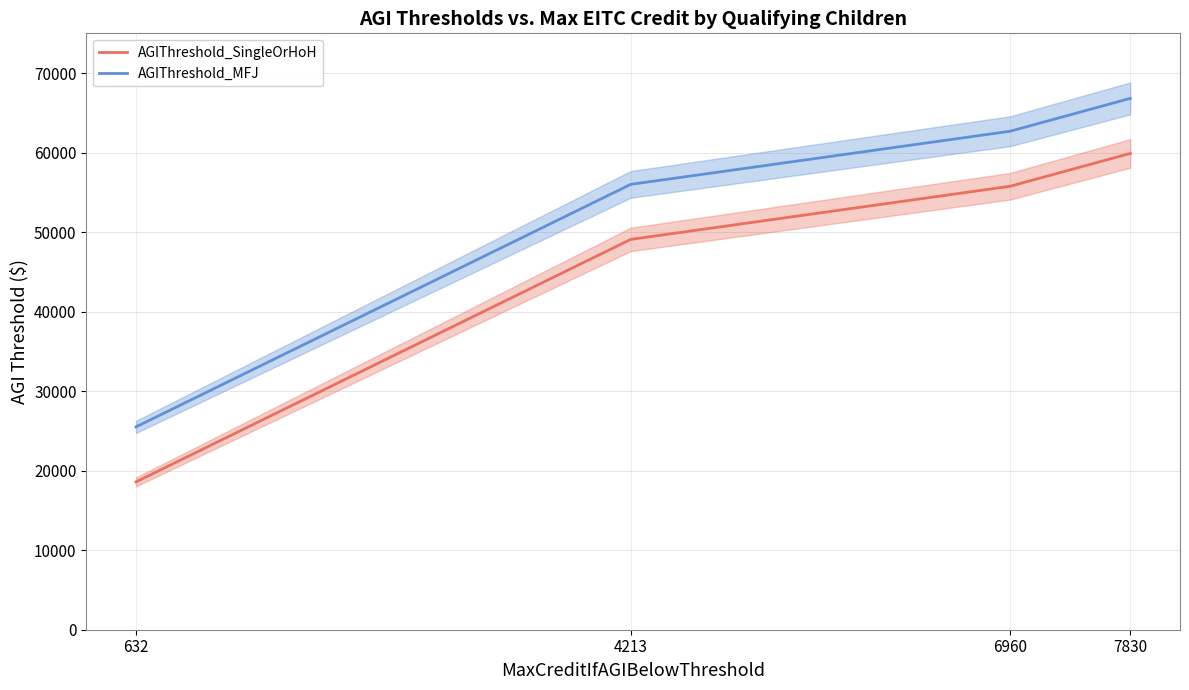

Count the number of categories in the chart.

4